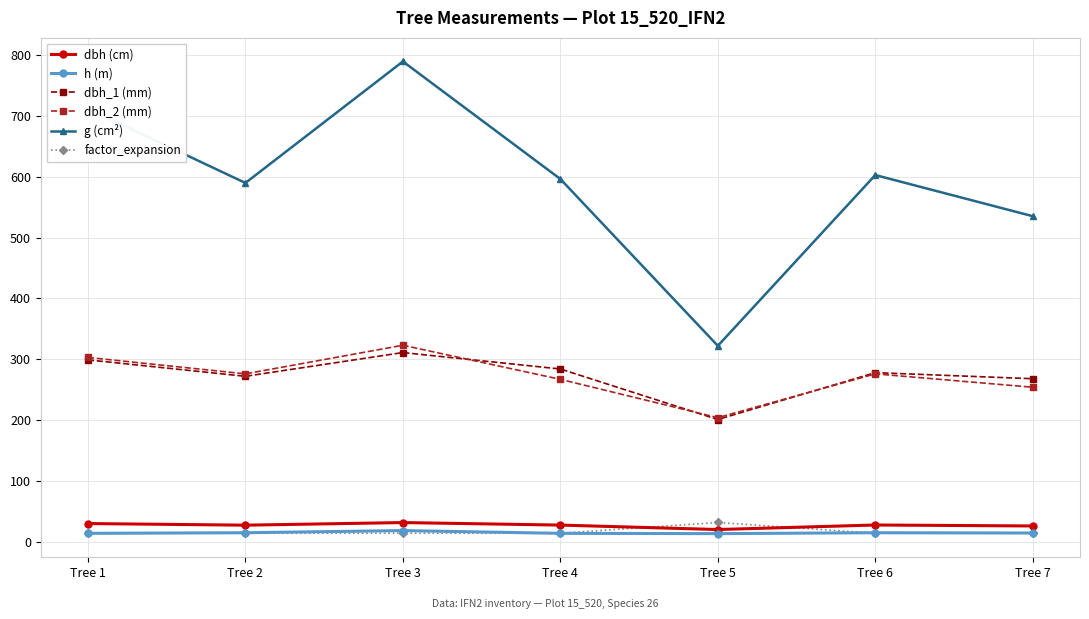

What is the sum of all factor_expansion values?

116.7